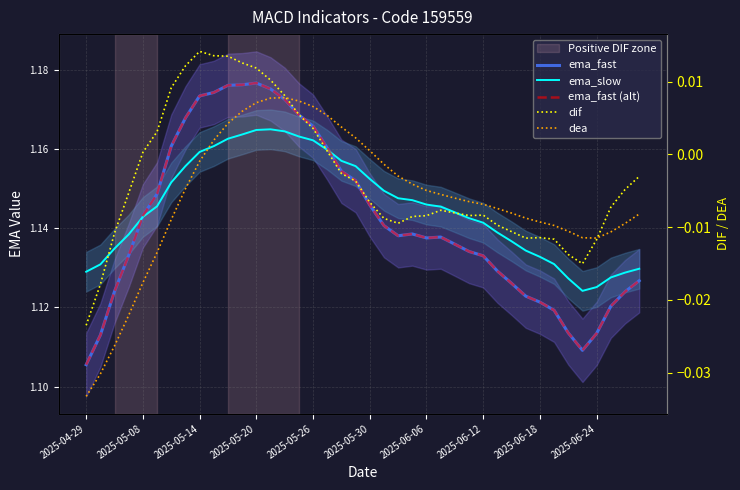

True or false: ema_fast has a value of 1.1 at 2025-05-30.

True